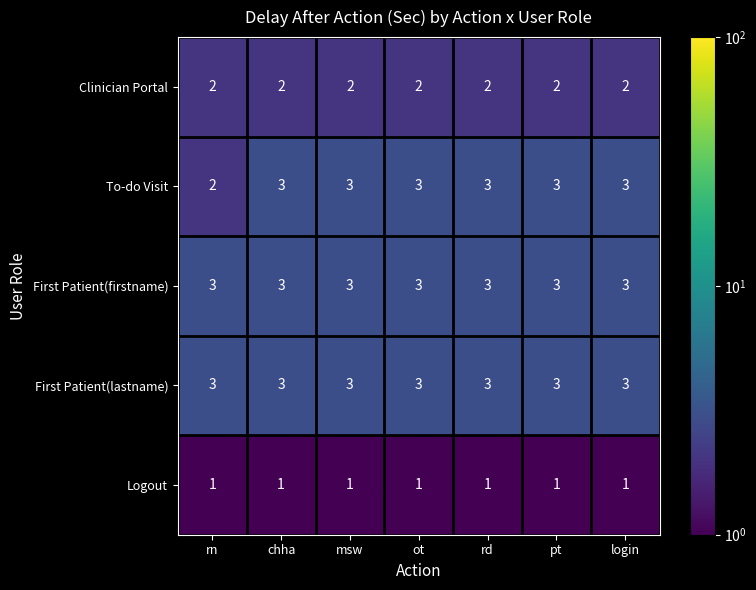

The First Patient(firstname) series shows 3 at ot. True or false?

True